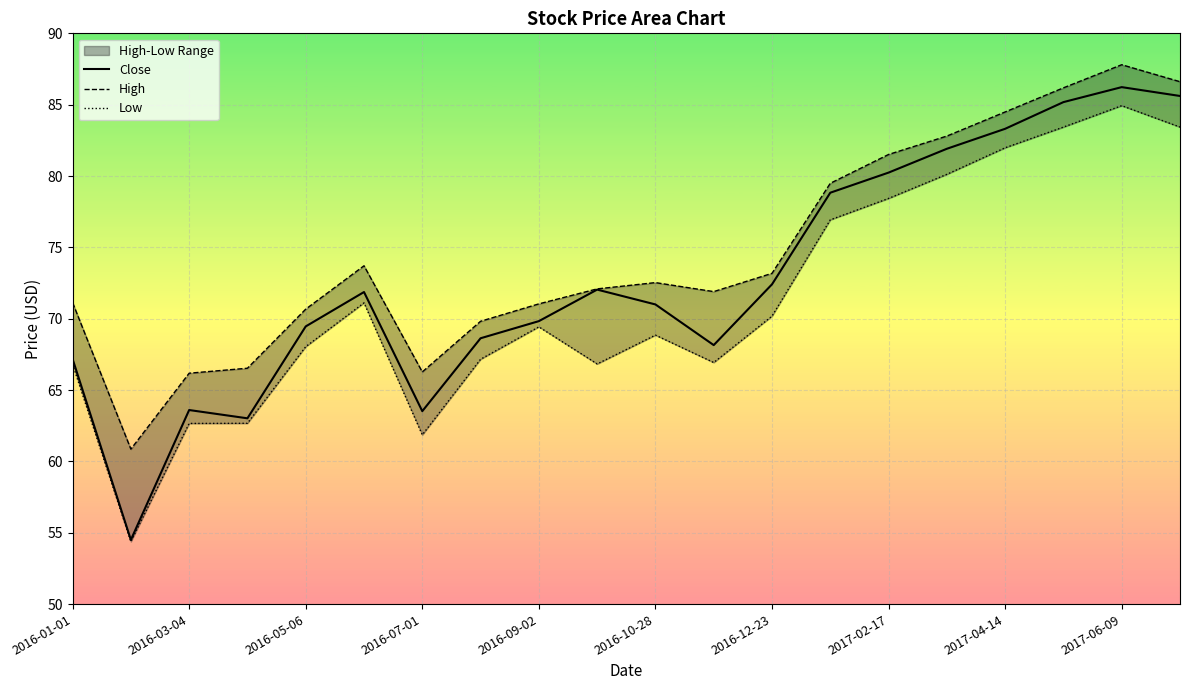

What is the maximum value for Close?

86.2